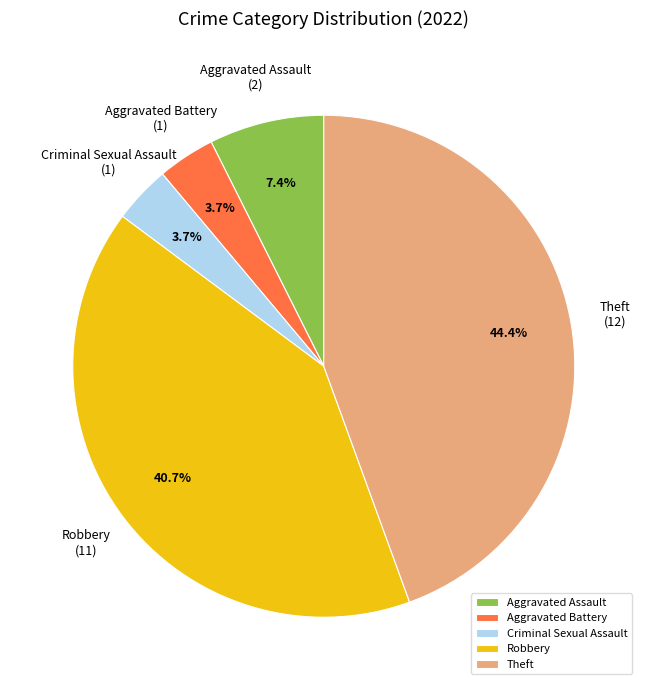

Which slice is the largest?

Theft